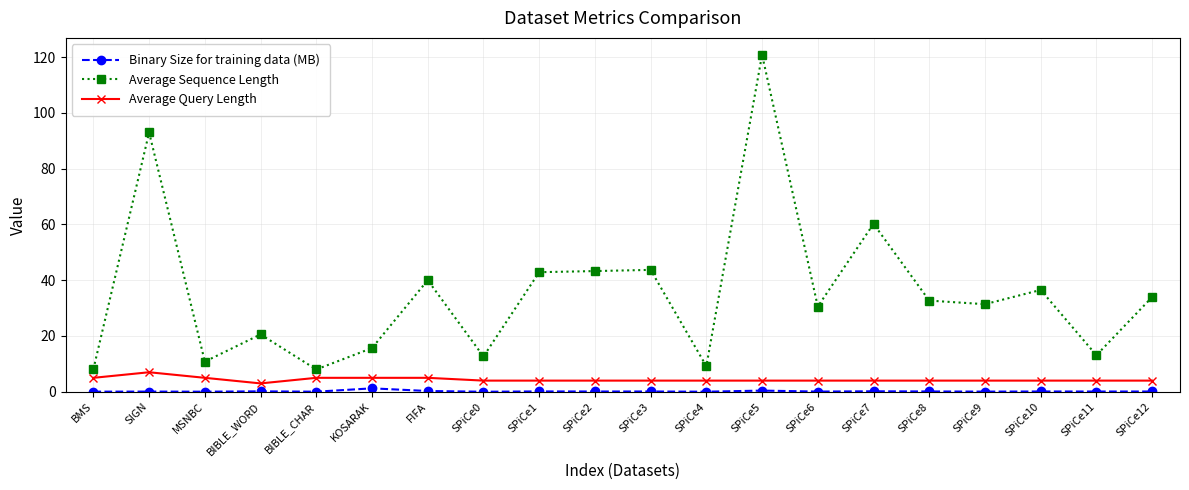

The Average Sequence Length series shows 186.4 at SPiCe5. True or false?

False